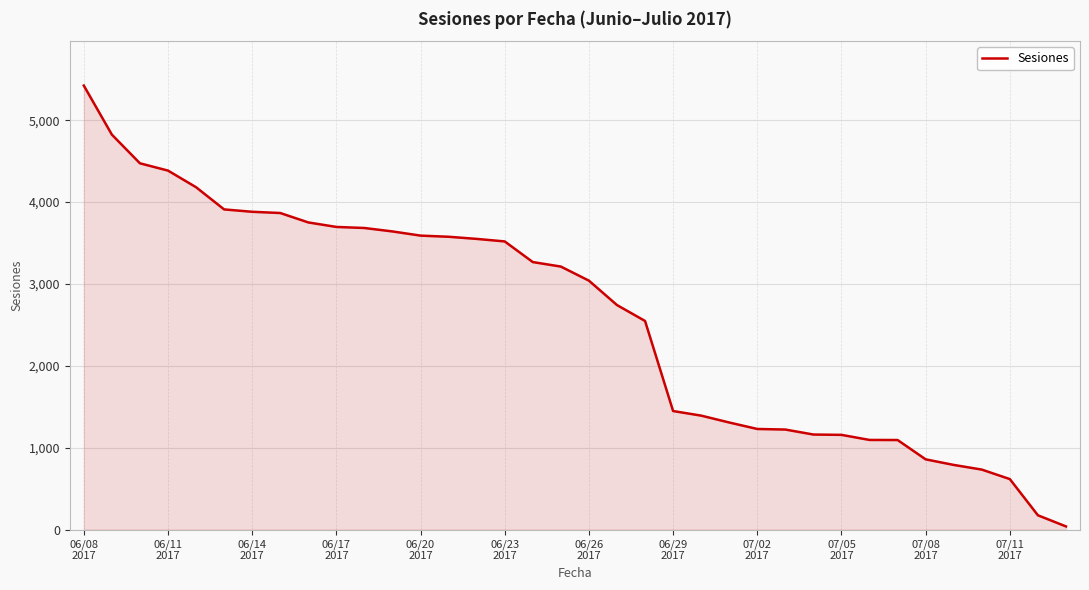

What is the maximum value shown in the chart?

5422